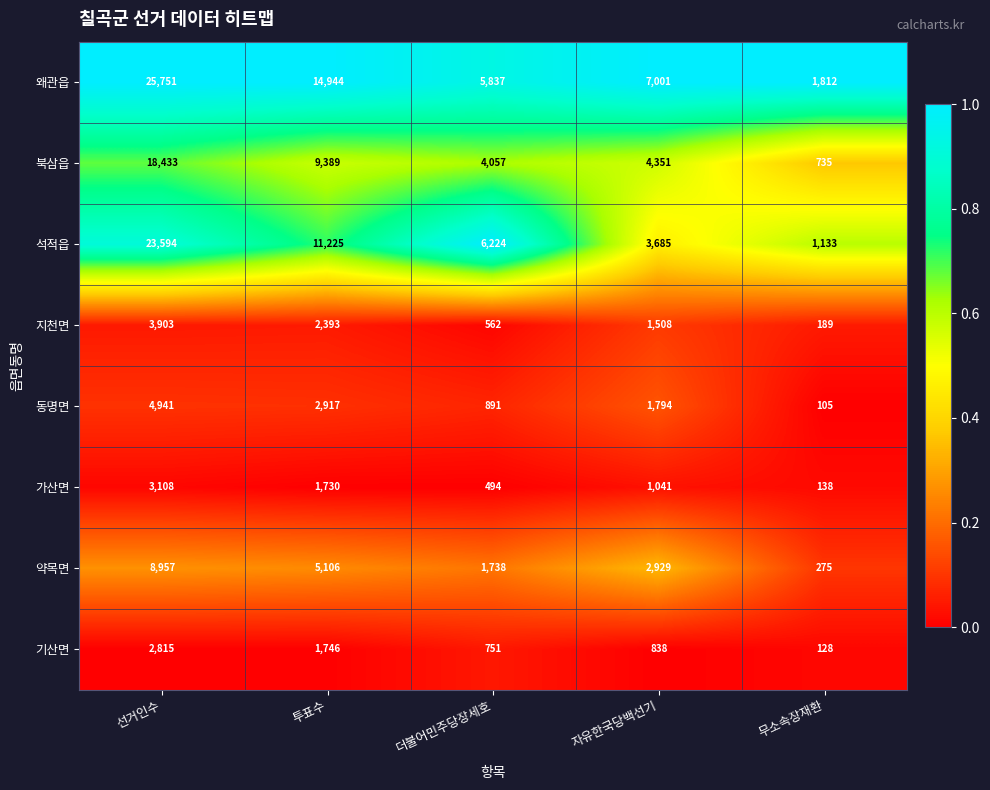

The 기산면 series shows 522 at 더불어민주당장세호. True or false?

False